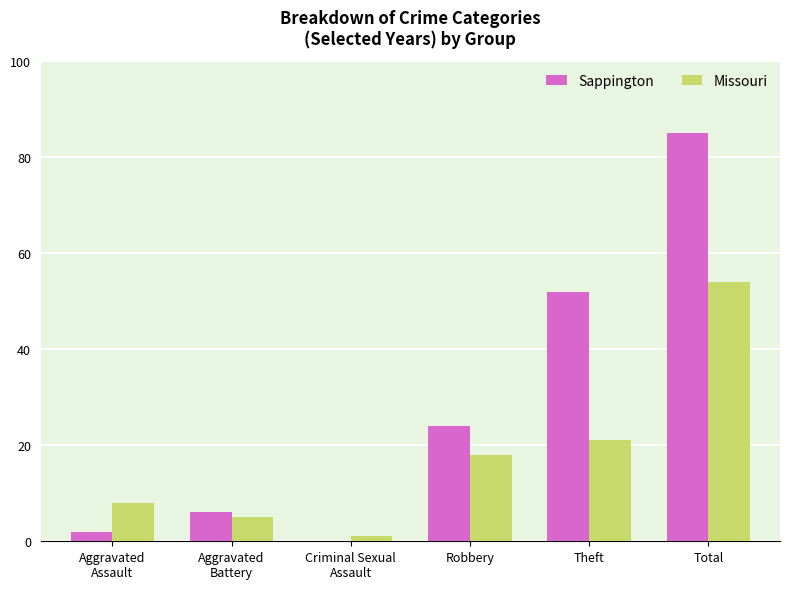

How many series are shown in this chart?

2